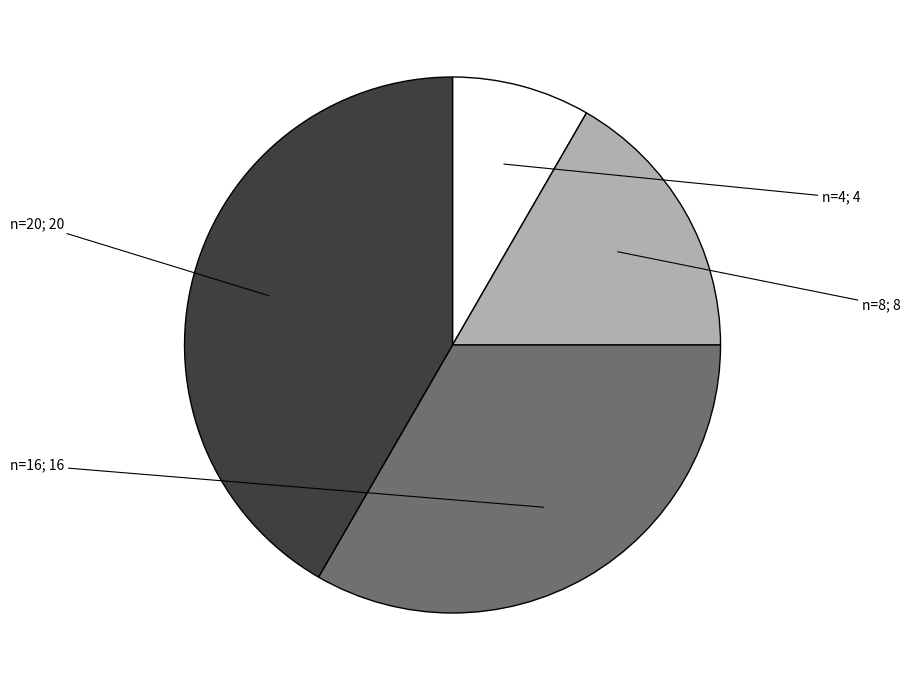

Is there a majority slice in this chart?

No